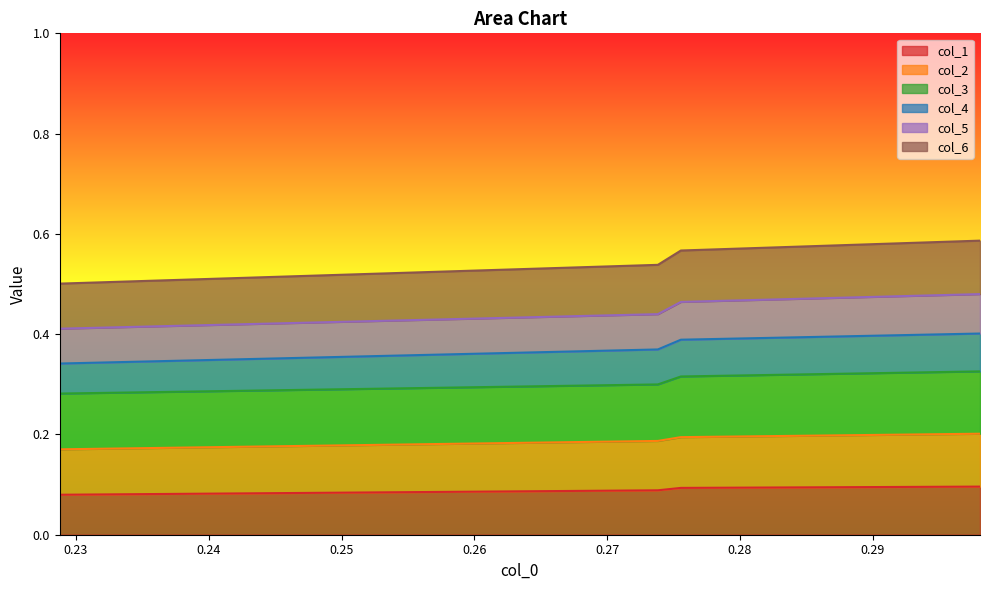

True or false: col_1 has more than 1 points higher than both neighbors.

False